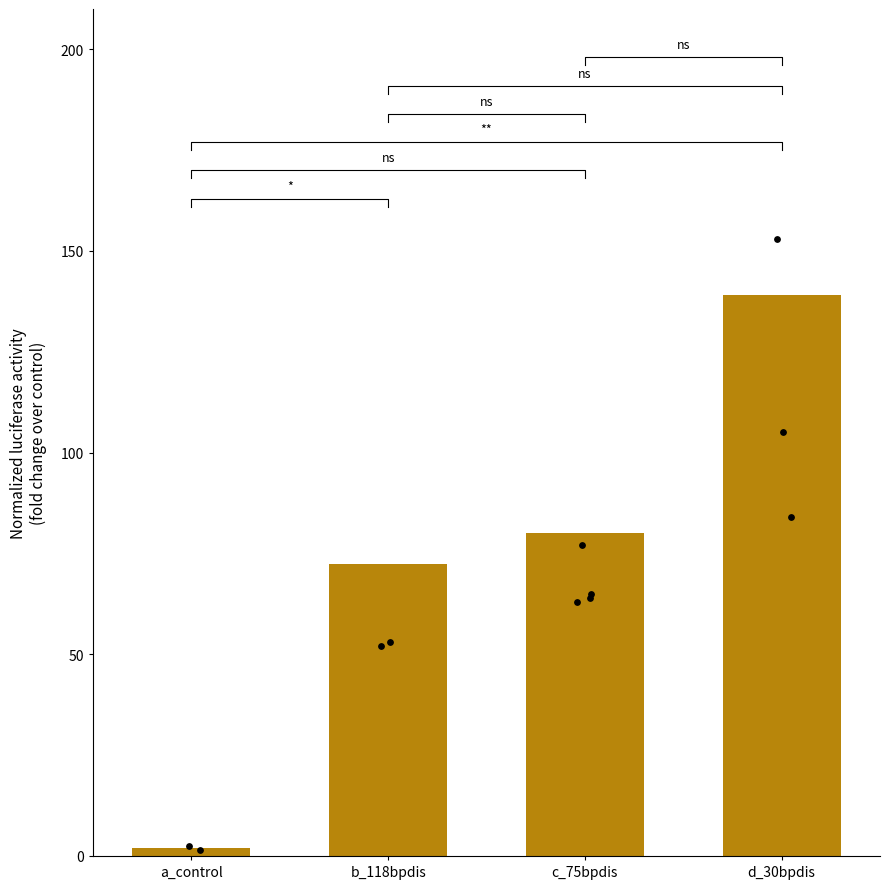

What is the change in value from a_control to c_75bpdis?

+78.0